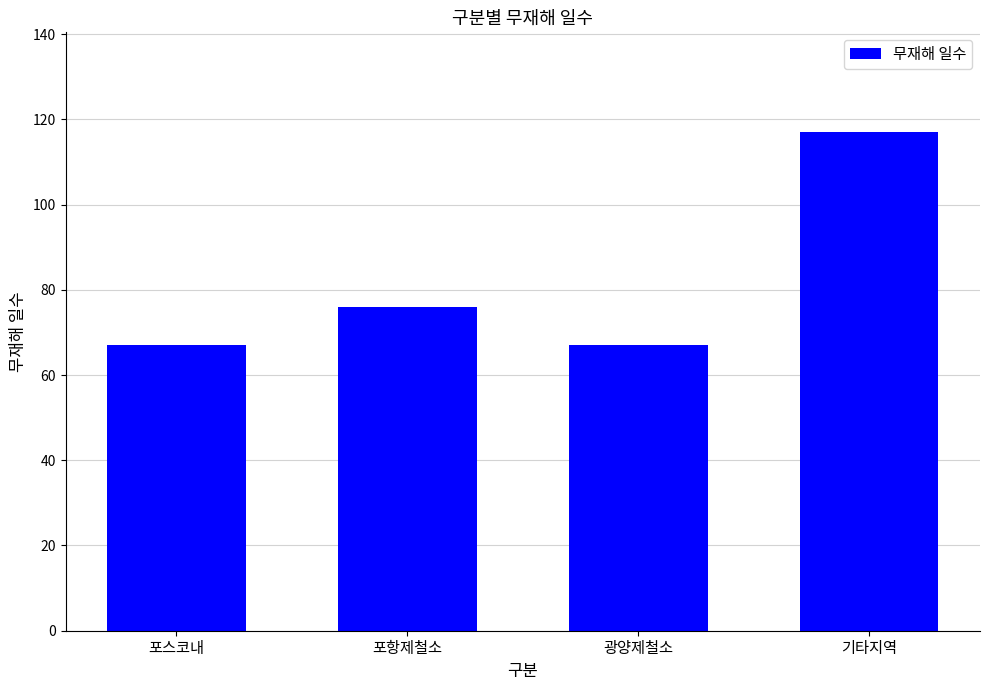

What is the average value?

82